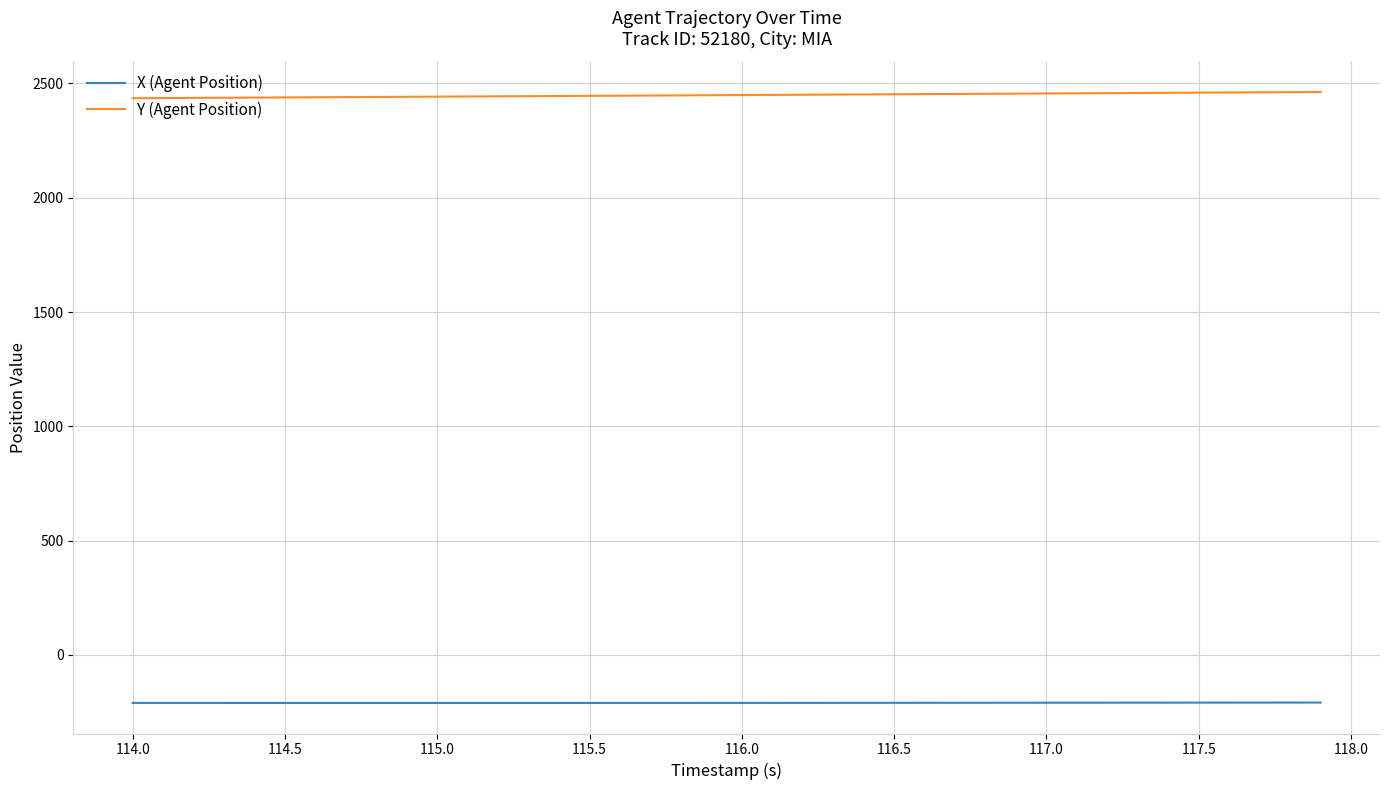

What is the minimum value shown in the chart?

-209.8